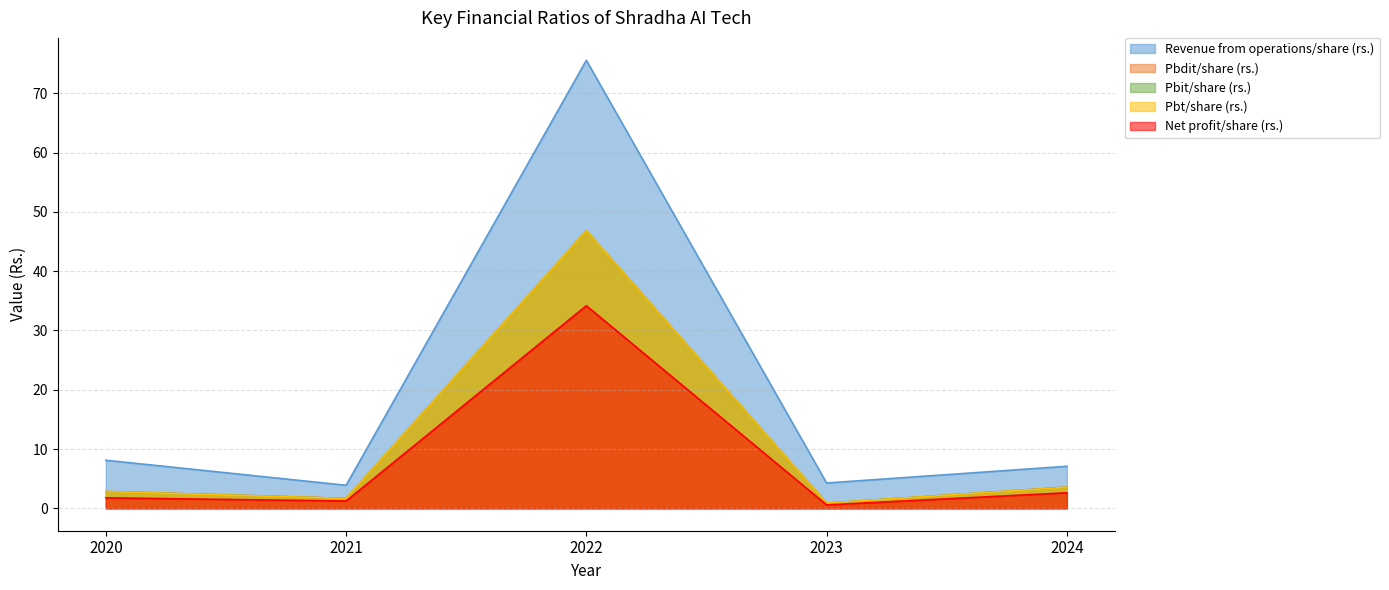

Does the chart display data point markers on the line(s)?

No